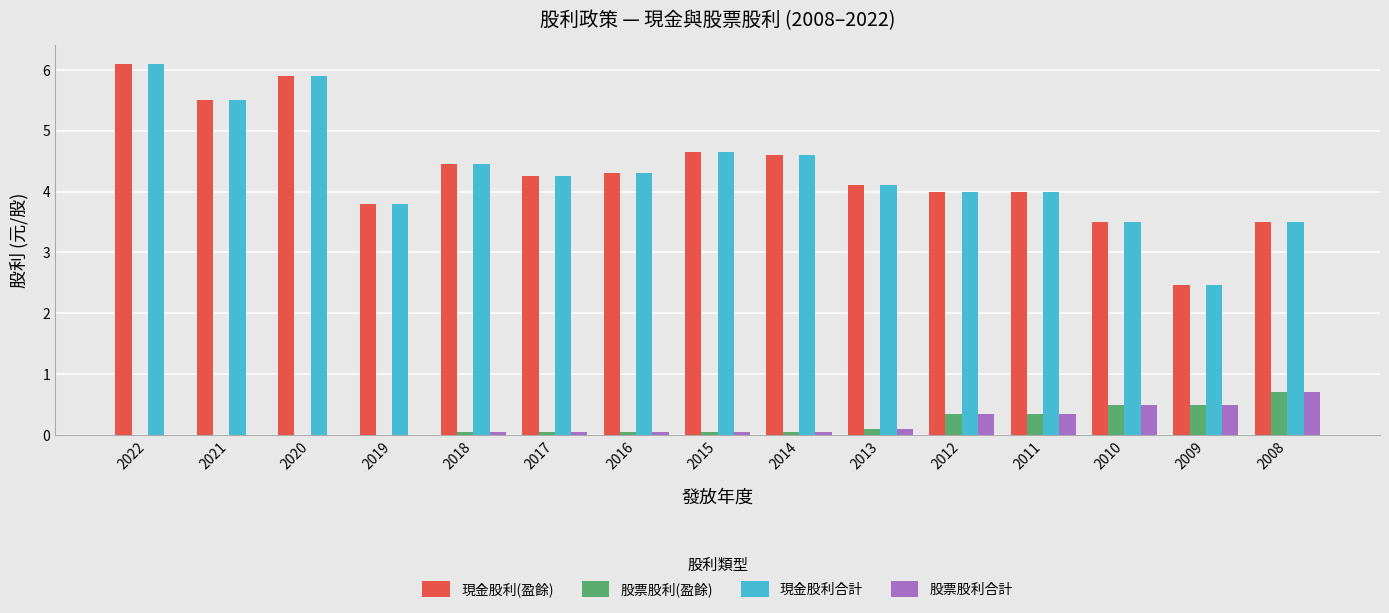

What is the total value across all series at 2021?

11.0